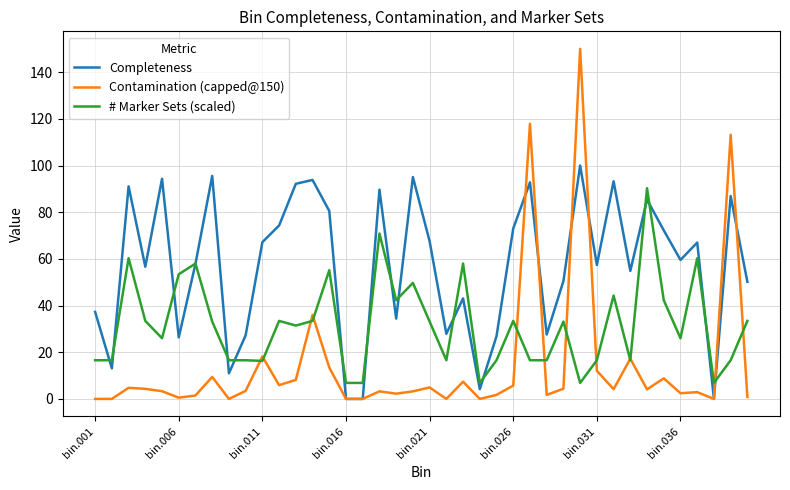

What is the greatest value displayed?

150.0